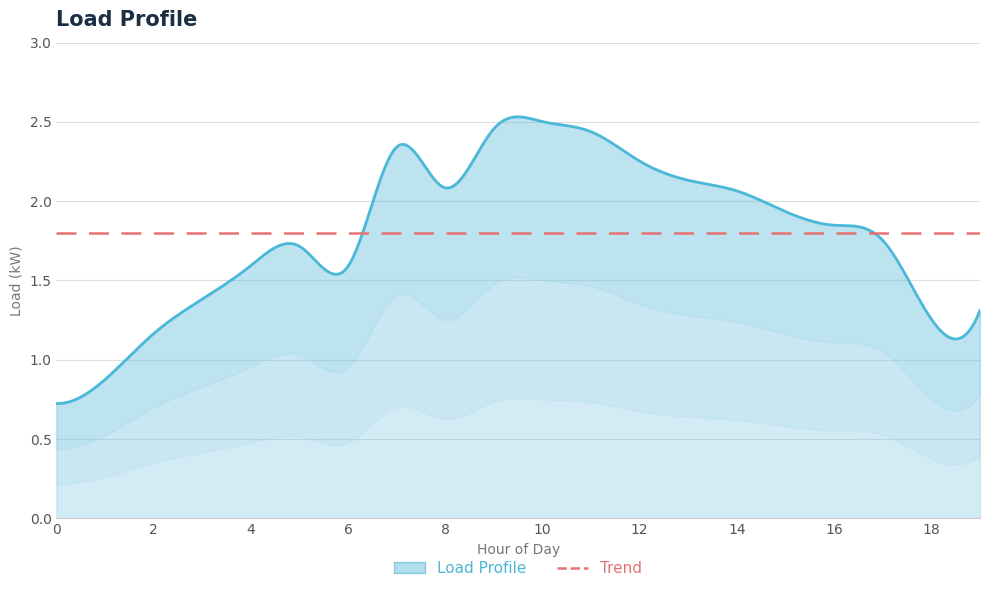

Is it true that the value at 17 is 1.8?

True